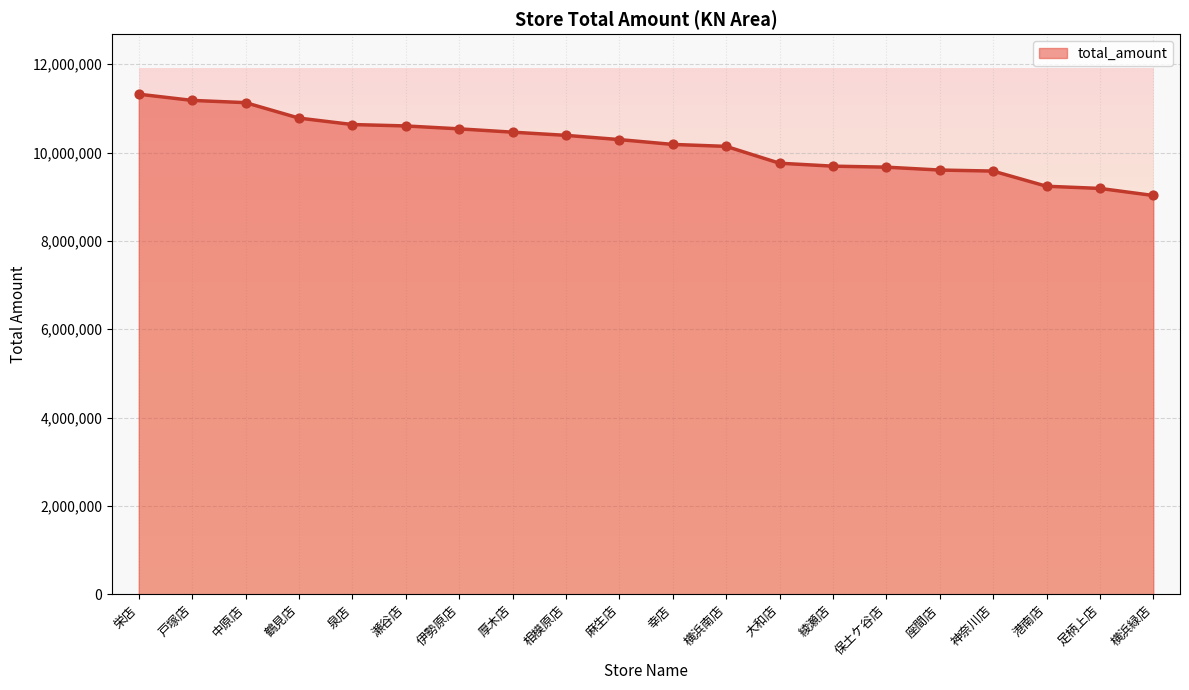

What is the change in value from 戸塚店 to 横浜緑店?

-2152390